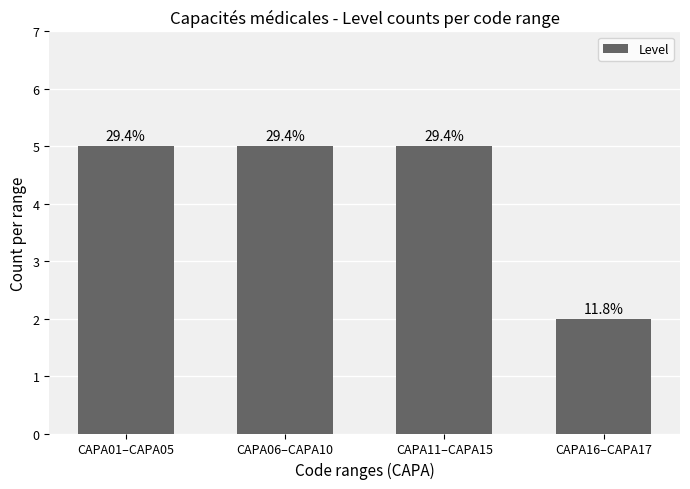

What position from the right is CAPA11–CAPA15?

2